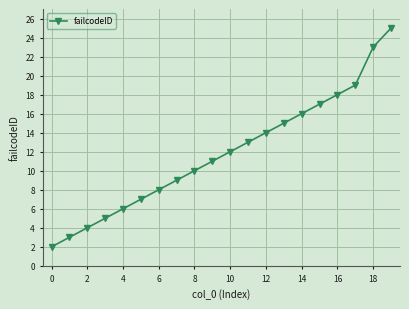

Is this an area chart (filled region under the line)?

No